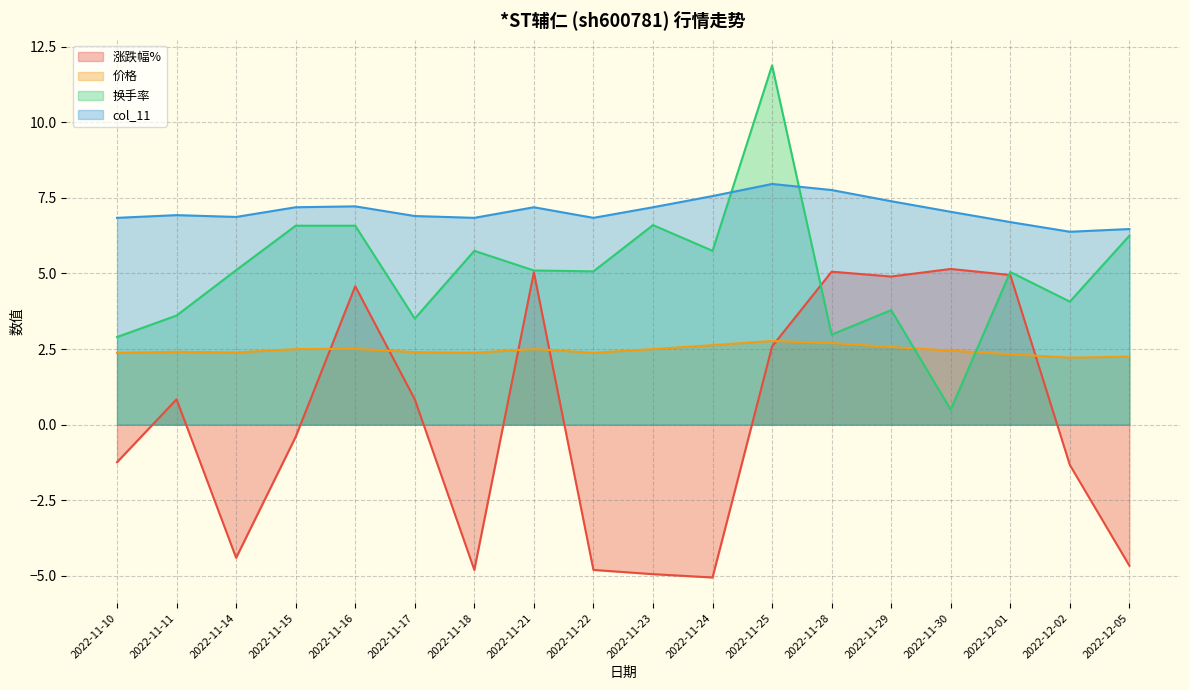

At which label does 涨跌幅% first exceed 0?

2022-11-11